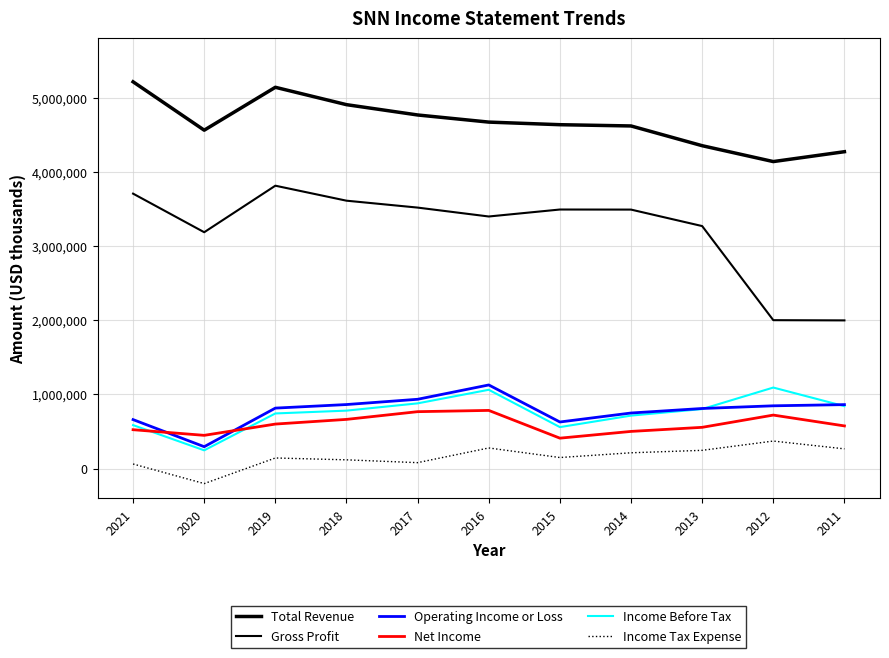

How many lines are shown in the chart?

6